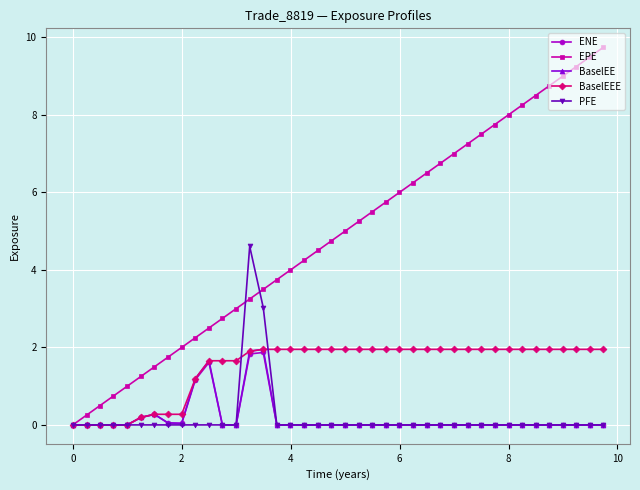

What is the greatest value displayed?

9.7